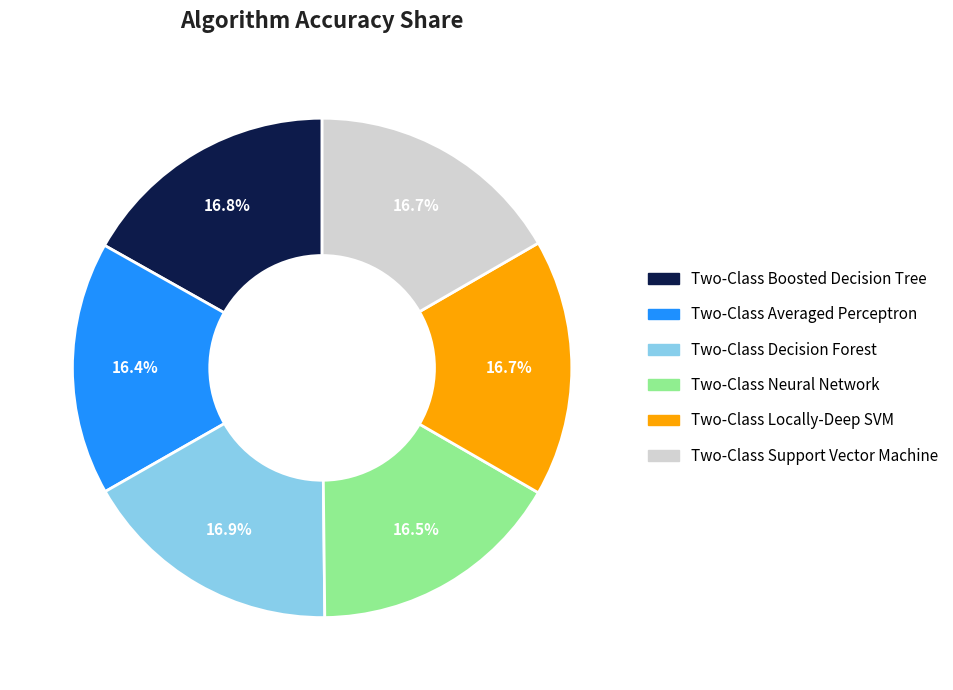

How many slices are in this pie chart?

6